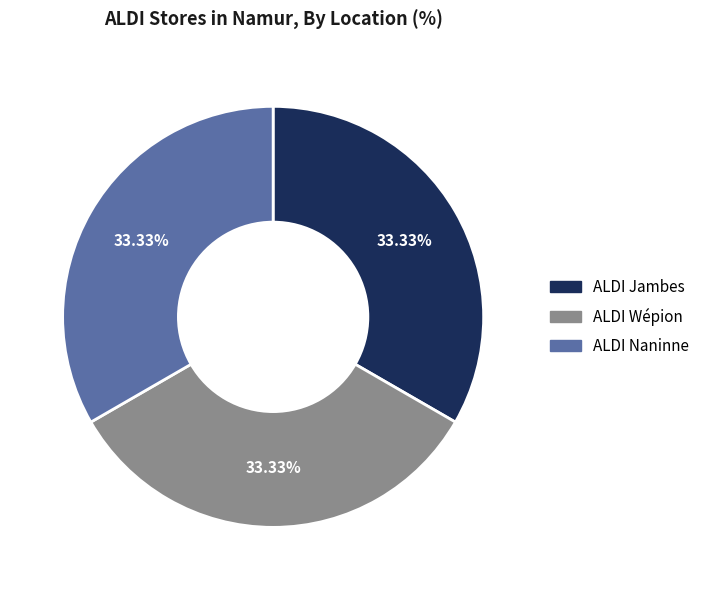

To the nearest percent, what portion does ALDI Jambes represent?

33%